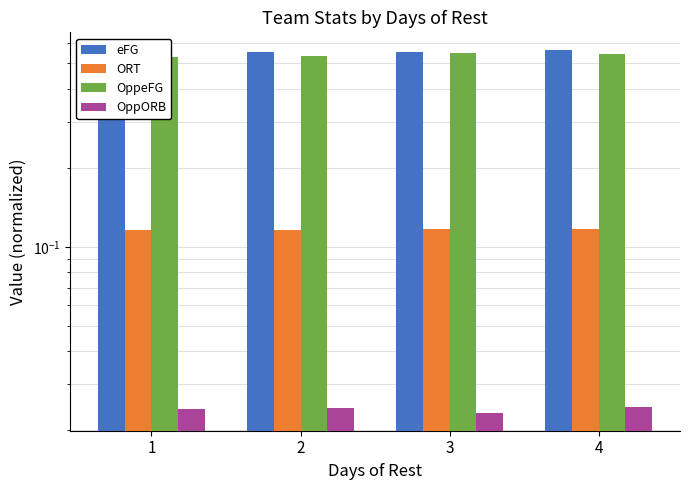

Reading left to right, transcribe all the data shown in this chart.

eFG: 0.6	0.6	0.6	0.6
ORT: 0.1	0.1	0.1	0.1
OppeFG: 0.5	0.5	0.5	0.5
OppORB: 0.0	0.0	0.0	0.0